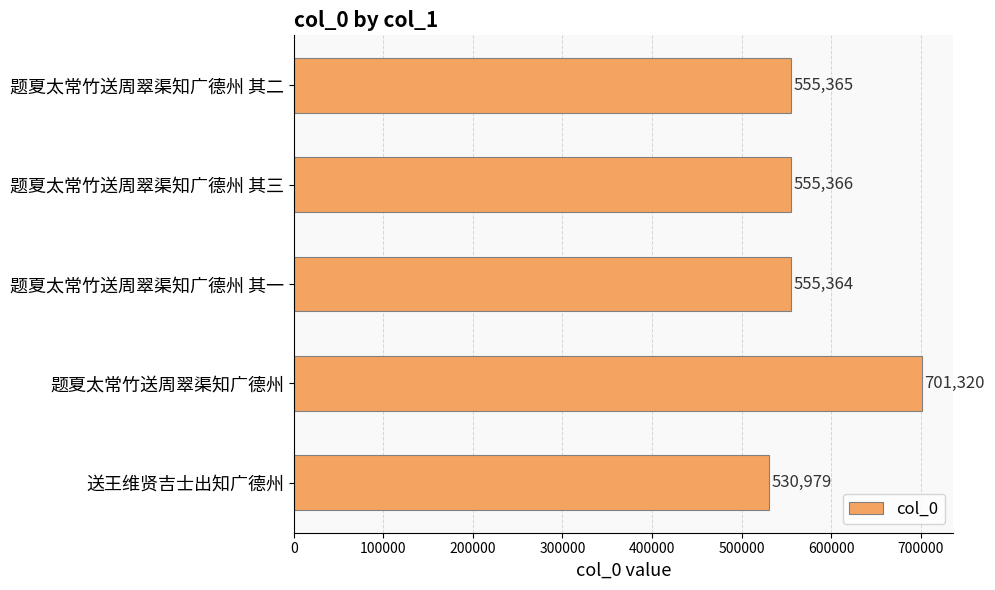

What is the label of the 1st bar from the top?

题夏太常竹送周翠渠知广德州 其二